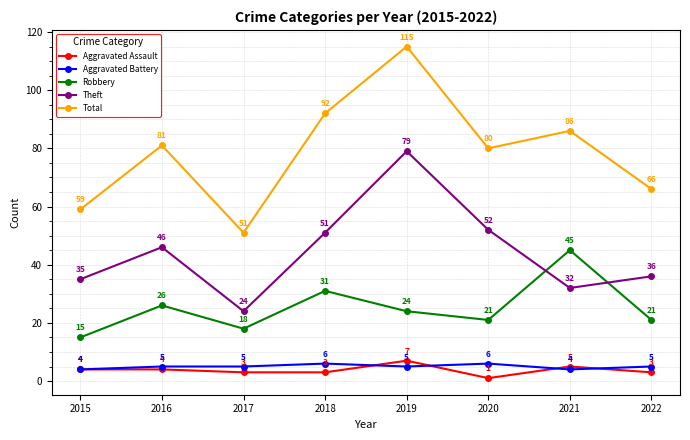

Where is the first local minimum for Total?

2017